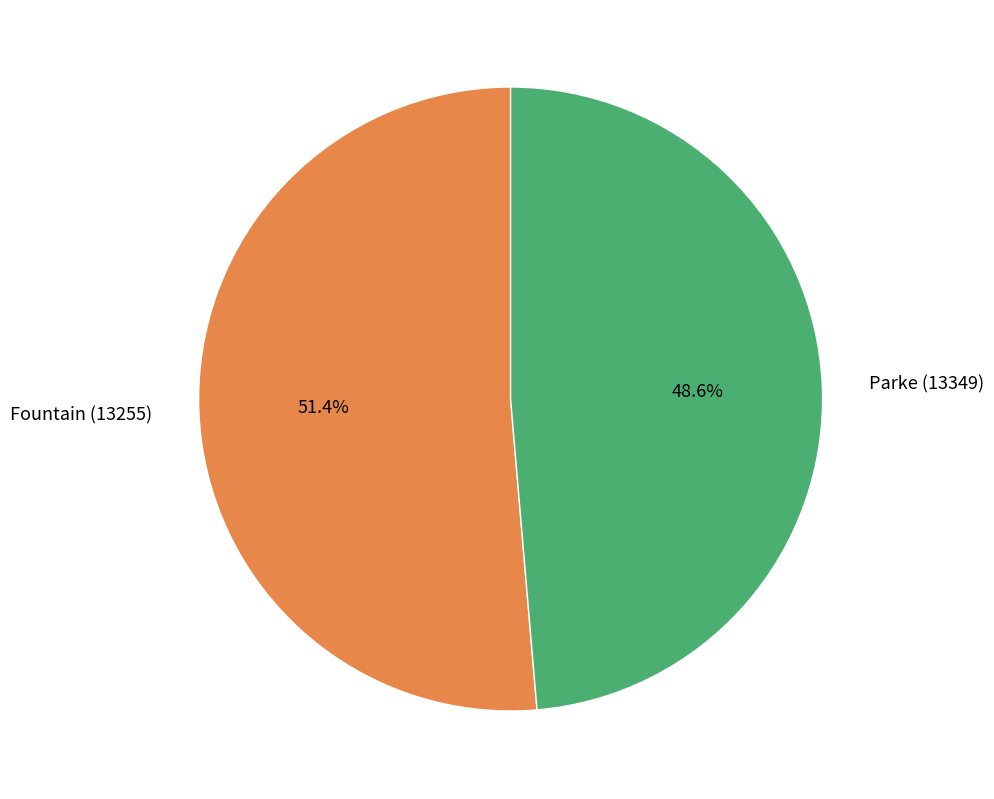

What percentage is NOT represented by Parke (13349)?

51.4%